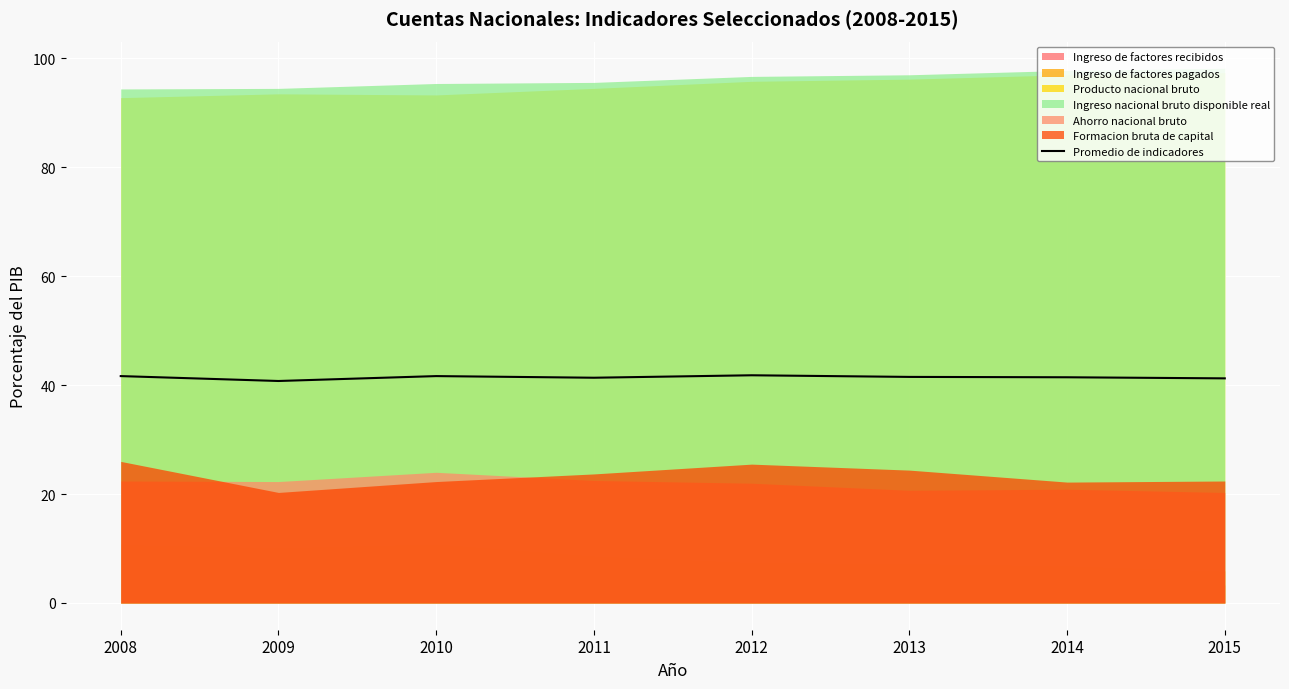

What is the change in value from 2009 to 2014?

+0.7